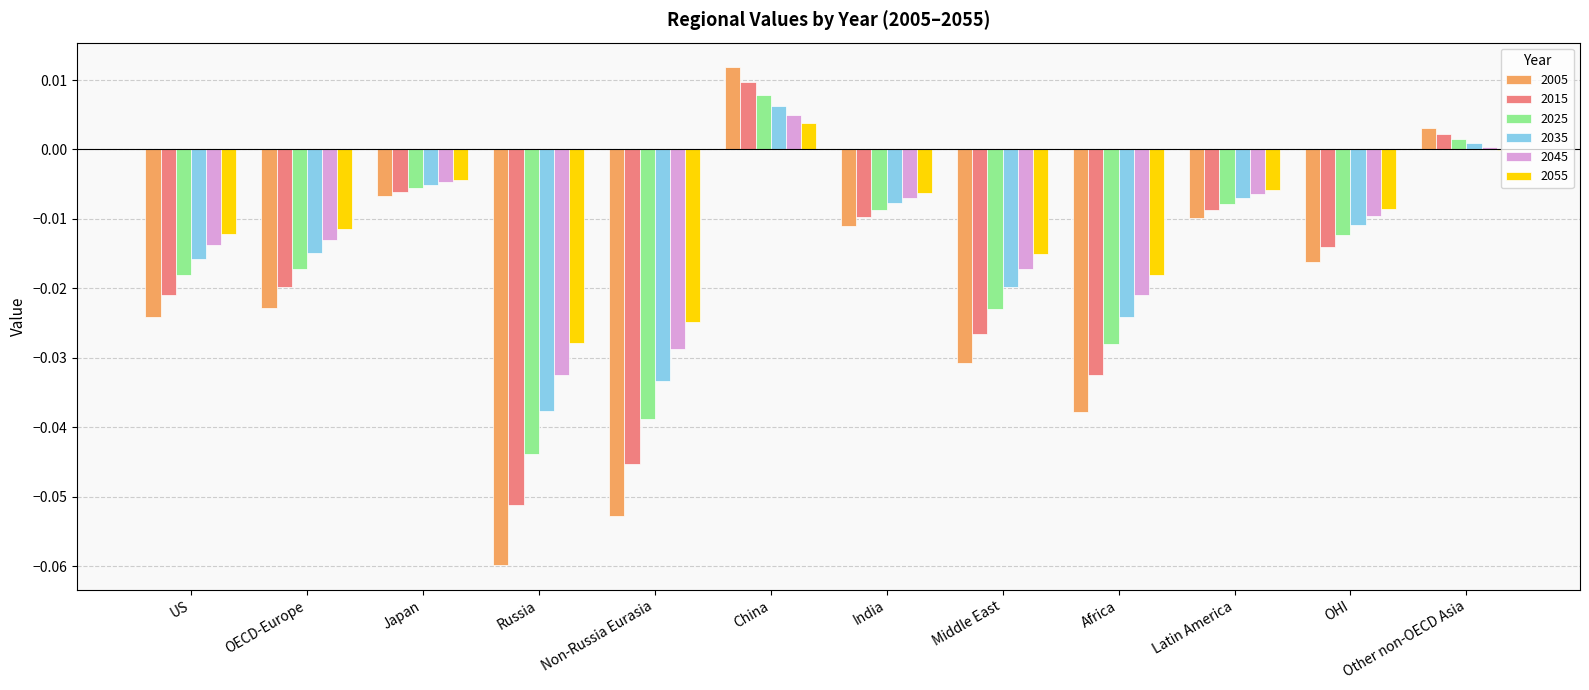

Between OECD-Europe and Russia, which series saw the biggest shift?

2005